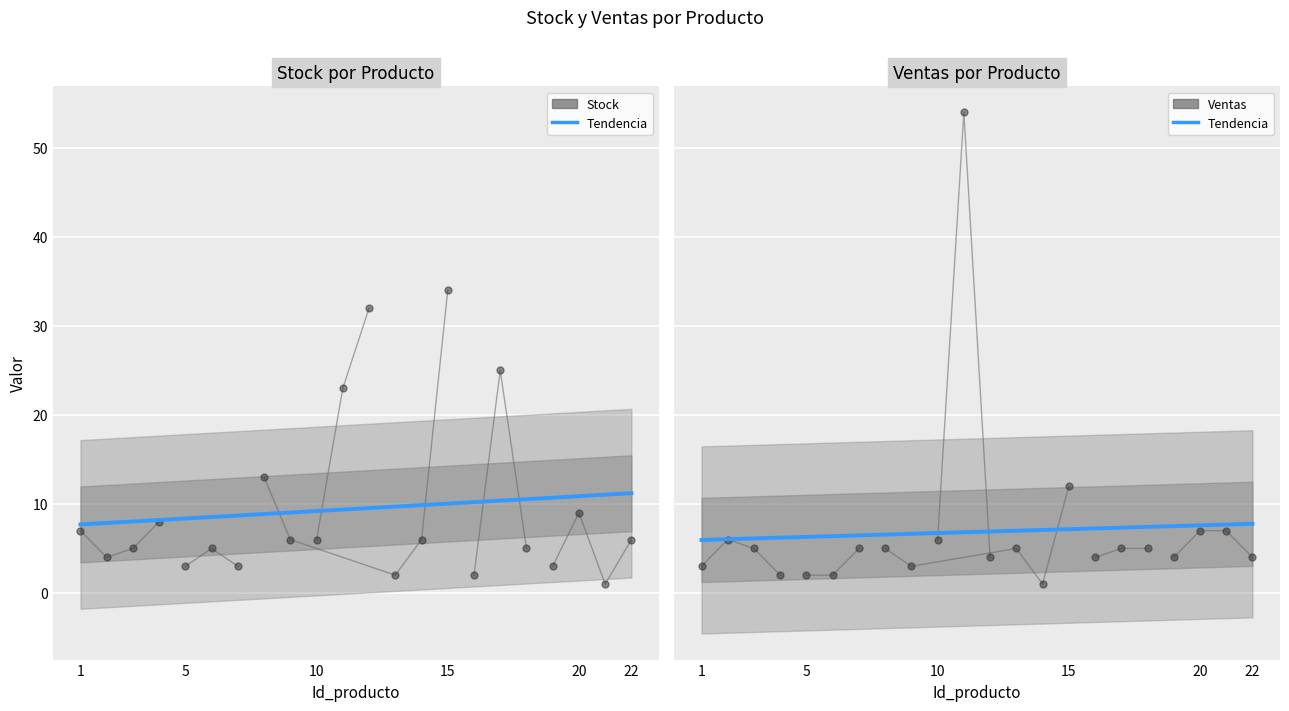

True or false: Stock has a value of 1 at 5.

False